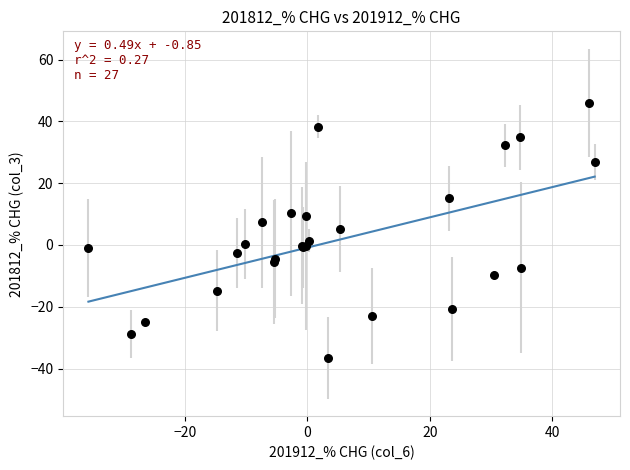

What Y value in the scatter plot is closest to 4?

5.3